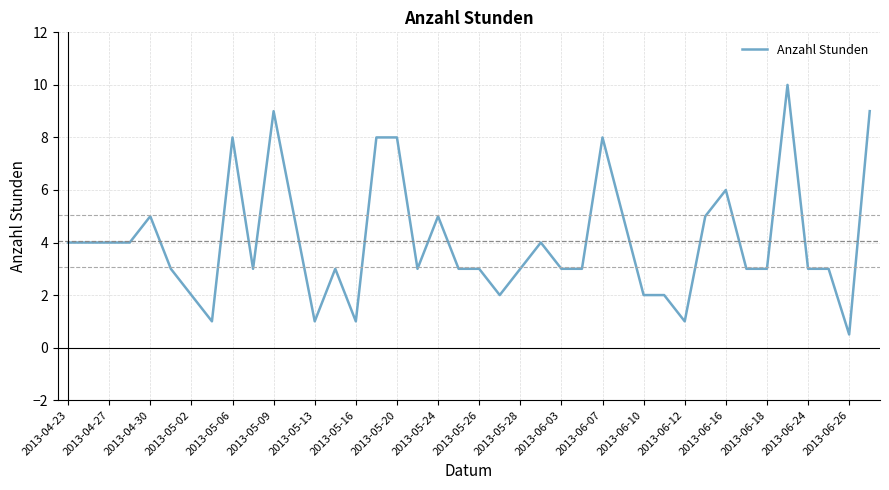

What is the maximum value shown in the chart?

10.0